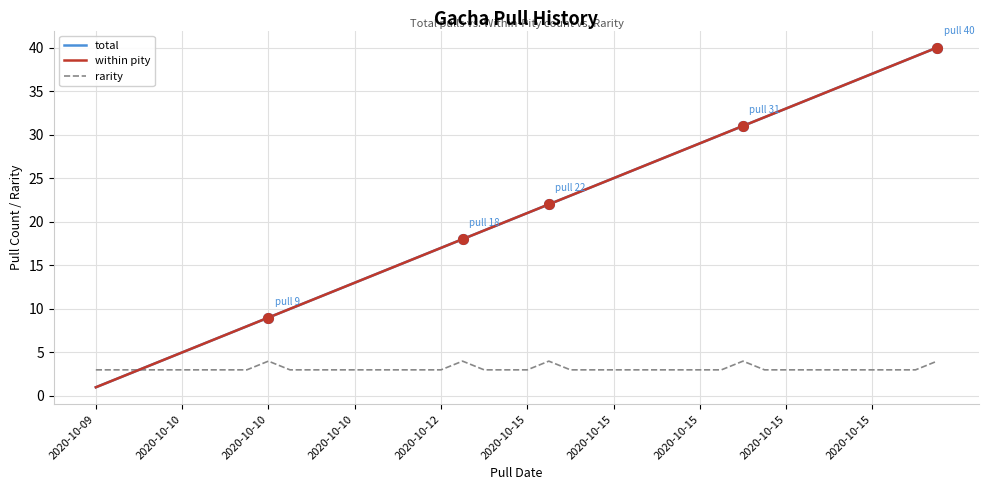

Reading left to right, extract all data points from this chart.

total: 1	2	3	4	5	6	7	8	9	10	11	12	13	14	15	16	17	18	19	20	21	22	23	24	25	26	27	28	29	30	31	32	33	34	35	36	37	38	39	40
within pity: 1	2	3	4	5	6	7	8	9	10	11	12	13	14	15	16	17	18	19	20	21	22	23	24	25	26	27	28	29	30	31	32	33	34	35	36	37	38	39	40
rarity: 3	3	3	3	3	3	3	3	4	3	3	3	3	3	3	3	3	4	3	3	3	4	3	3	3	3	3	3	3	3	4	3	3	3	3	3	3	3	3	4